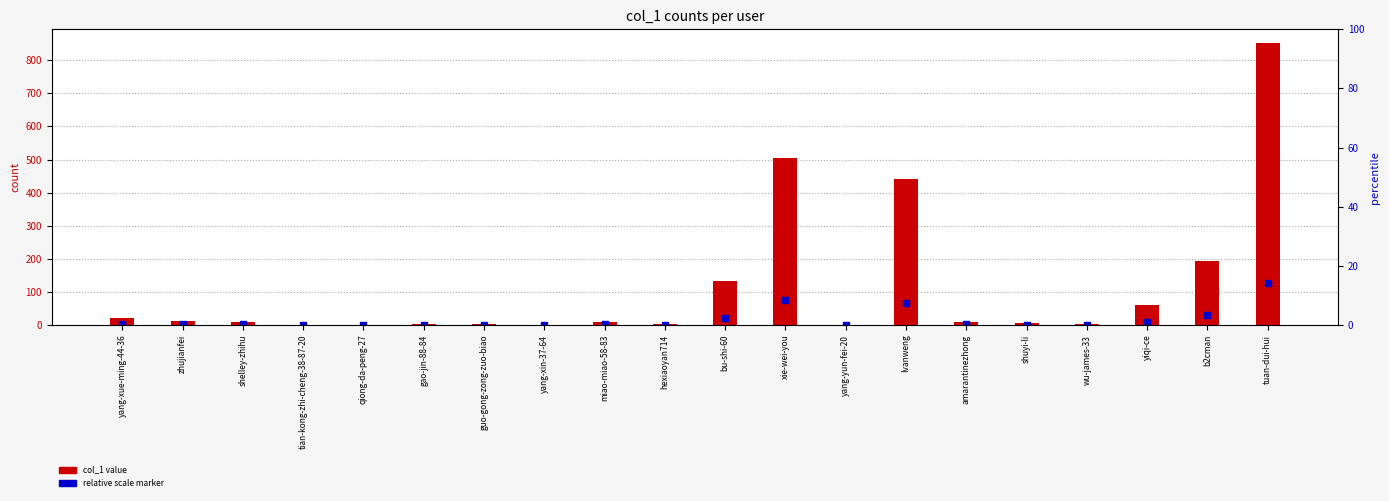

Which series contains the highest Y value?

col_1 value